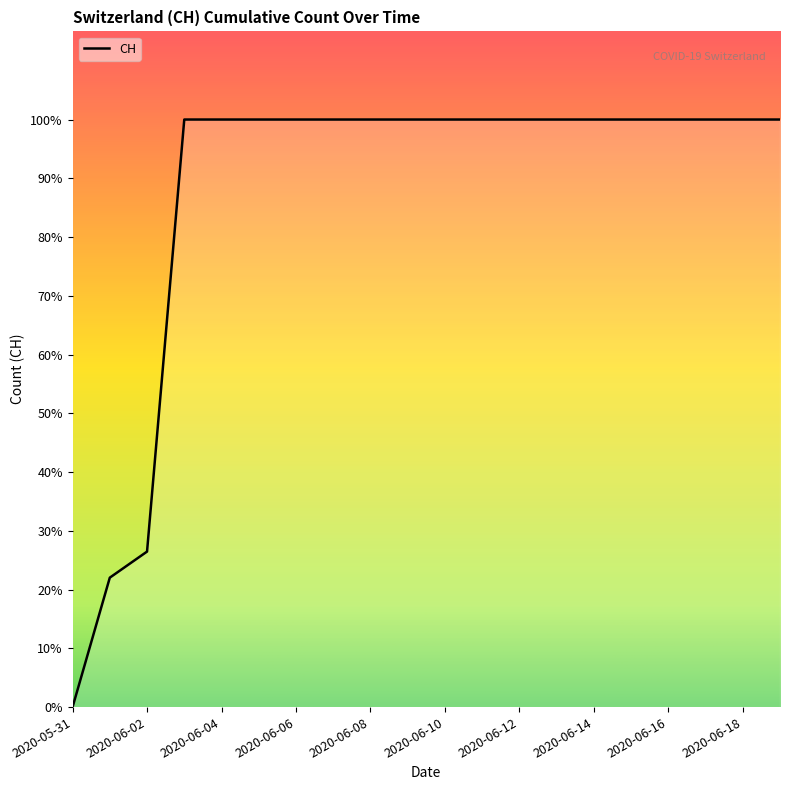

What is the label of the 20th point from the right?

2020-05-31